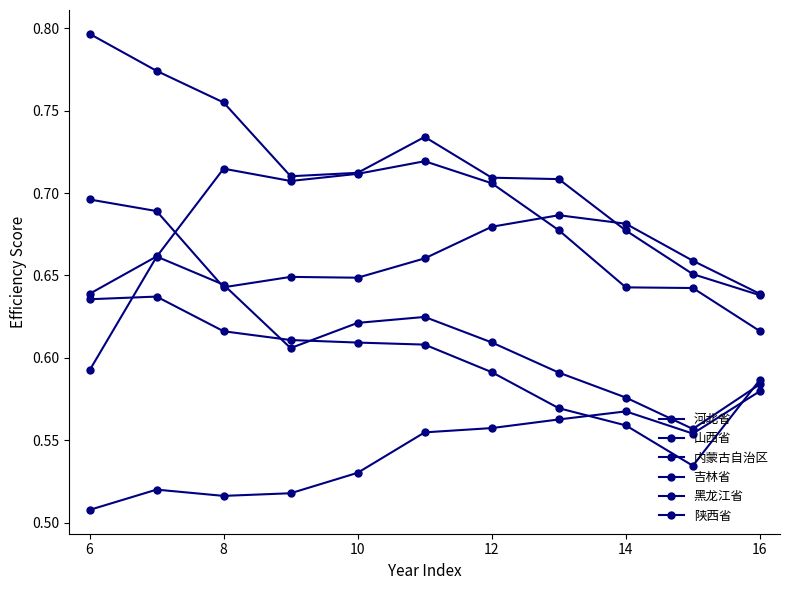

In 山西省, how many points are higher than both neighbors (excluding endpoints)?

2